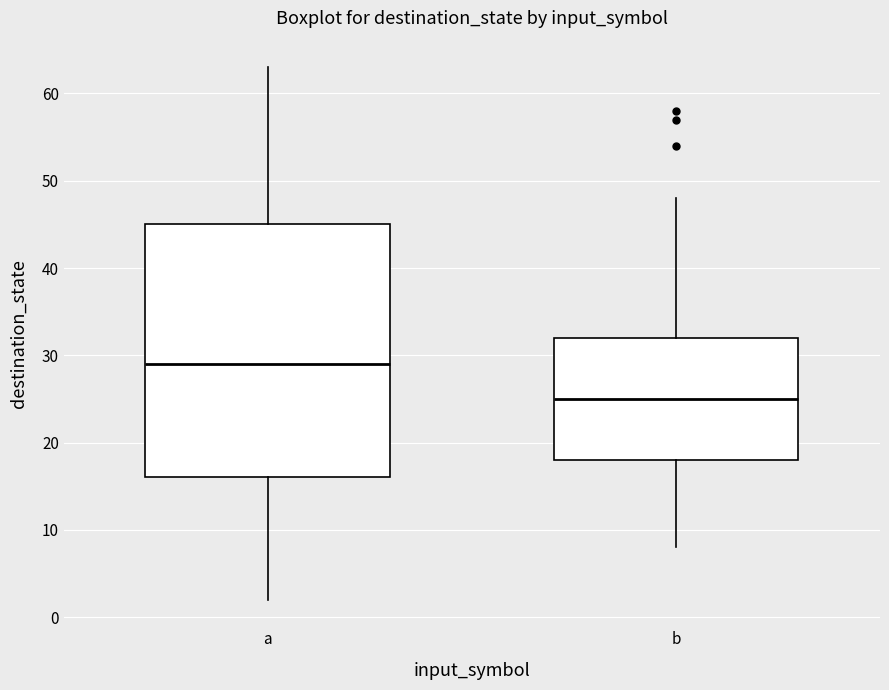

Reading left to right, read every box against the y-axis: the position of its median line, the range the box covers, and the ends of its whiskers. The values are not printed on the chart, so give them approximately, as read against the axis.

a: median 29, box 16 to 45, whiskers 2 to 63
b: median 25, box 18 to 32, whiskers 8 to 48